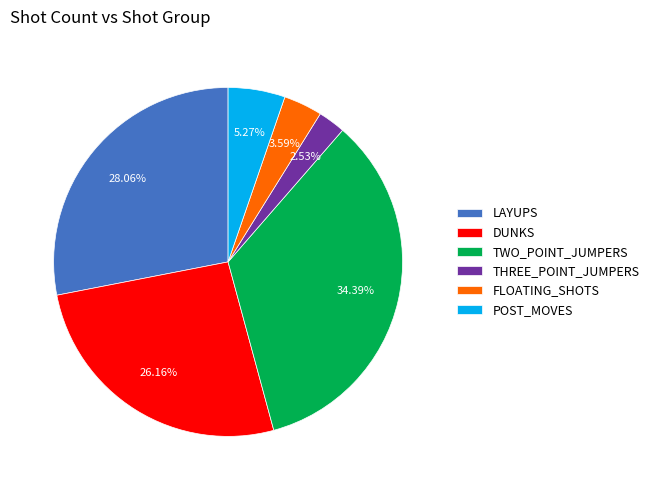

To the nearest percent, what is the difference between the largest and smallest slice percentages?

32%